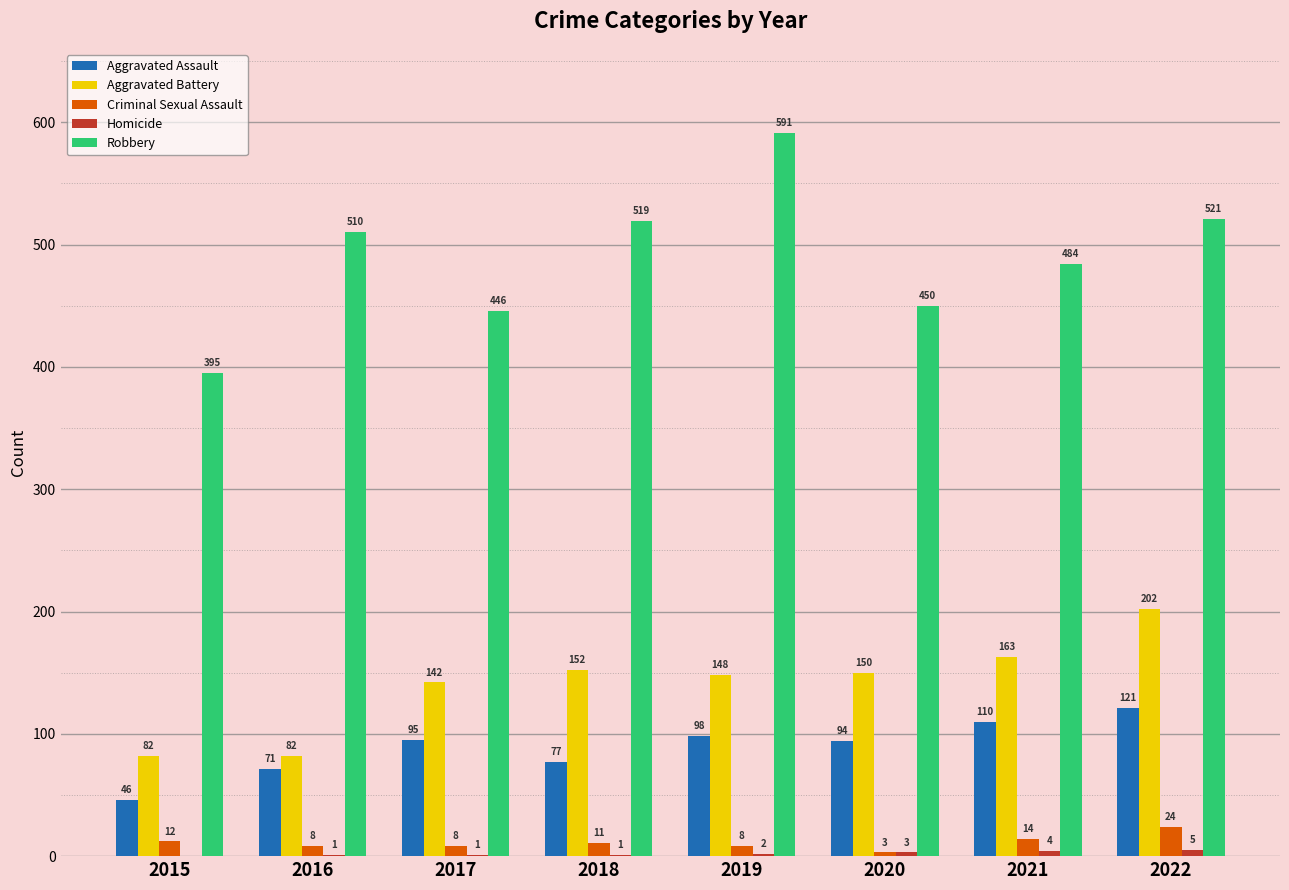

What is the sum of all Criminal Sexual Assault values?

88